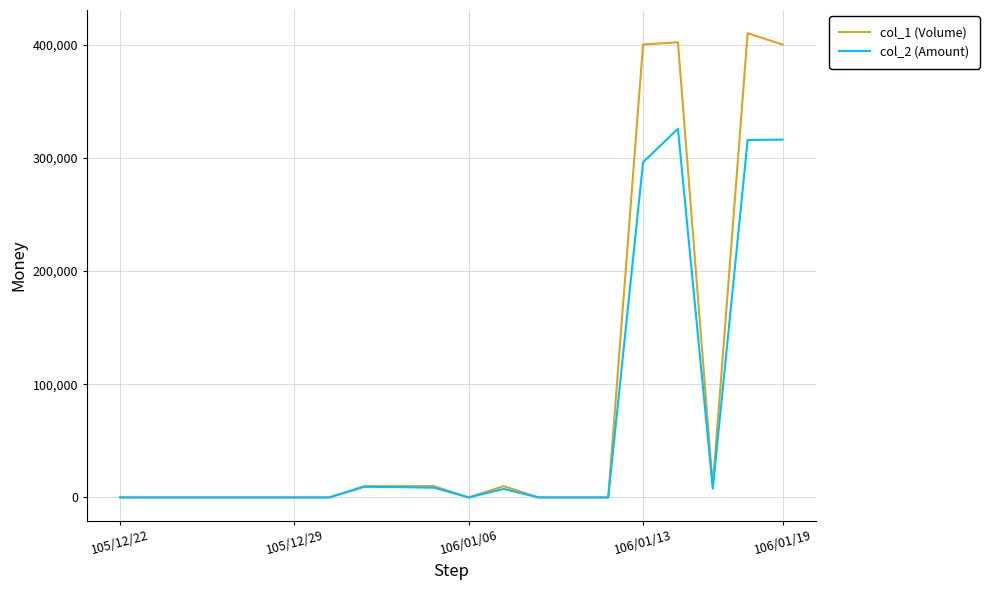

Is this an area chart (filled region under the line)?

No